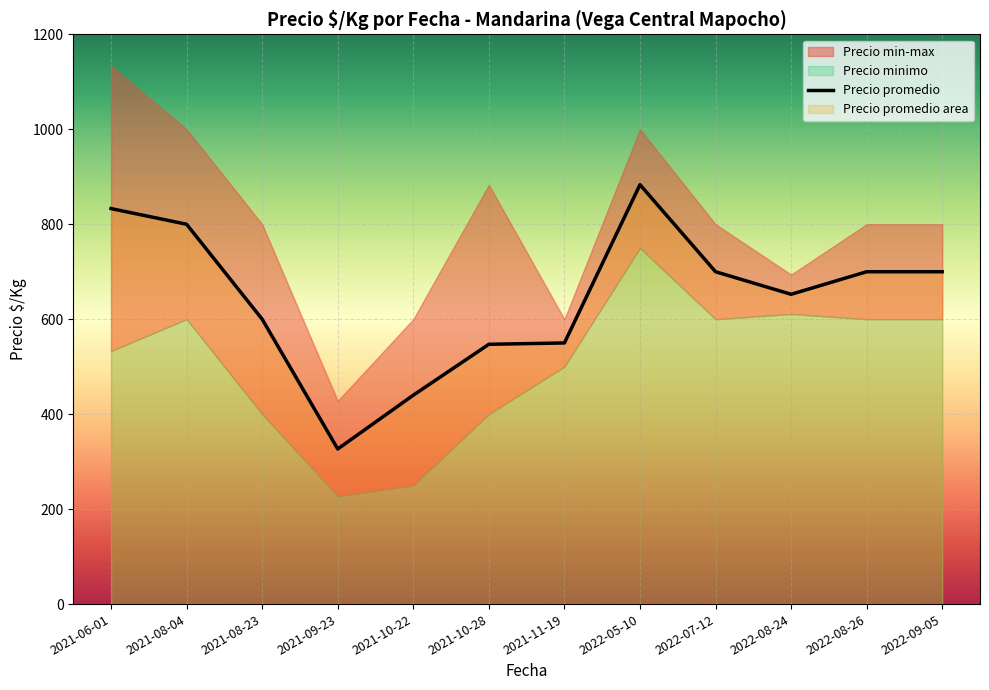

Rank the categories by value from lowest to highest.

2021-09-23, 2021-10-22, 2021-10-28, 2021-11-19, 2021-08-23, 2022-08-24, 2022-07-12, 2022-08-26, 2022-09-05, 2021-08-04, 2021-06-01, 2022-05-10